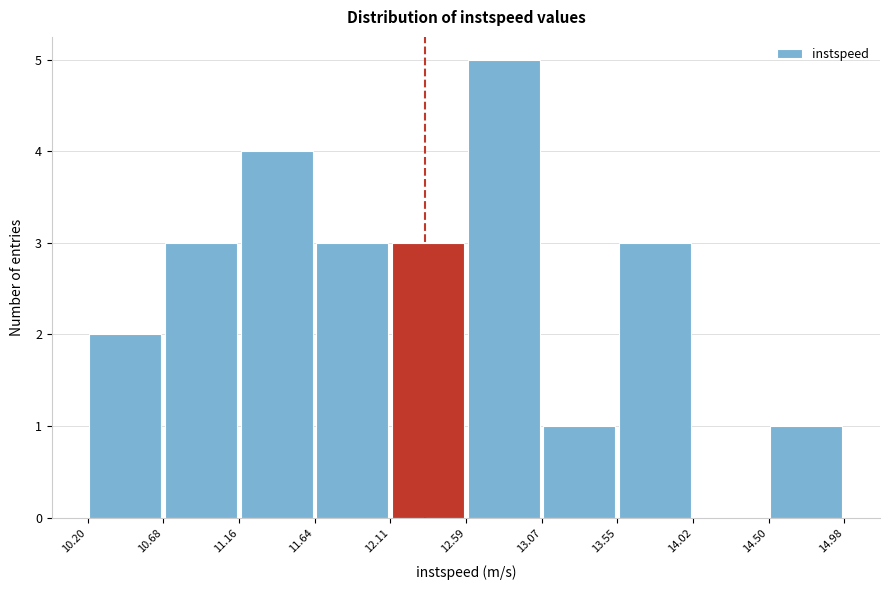

Reading left to right, transcribe this chart: for each bar, give the range it covers on the x-axis and its height. The values are not printed on the chart, so give them approximately, as read against the axis.

10.20 to 10.68: 2
10.68 to 11.16: 3
11.16 to 11.64: 4
11.64 to 12.11: 3
12.11 to 12.59: 3
12.59 to 13.07: 5
13.07 to 13.55: 1
13.55 to 14.02: 3
14.02 to 14.50: 0
14.50 to 14.98: 1